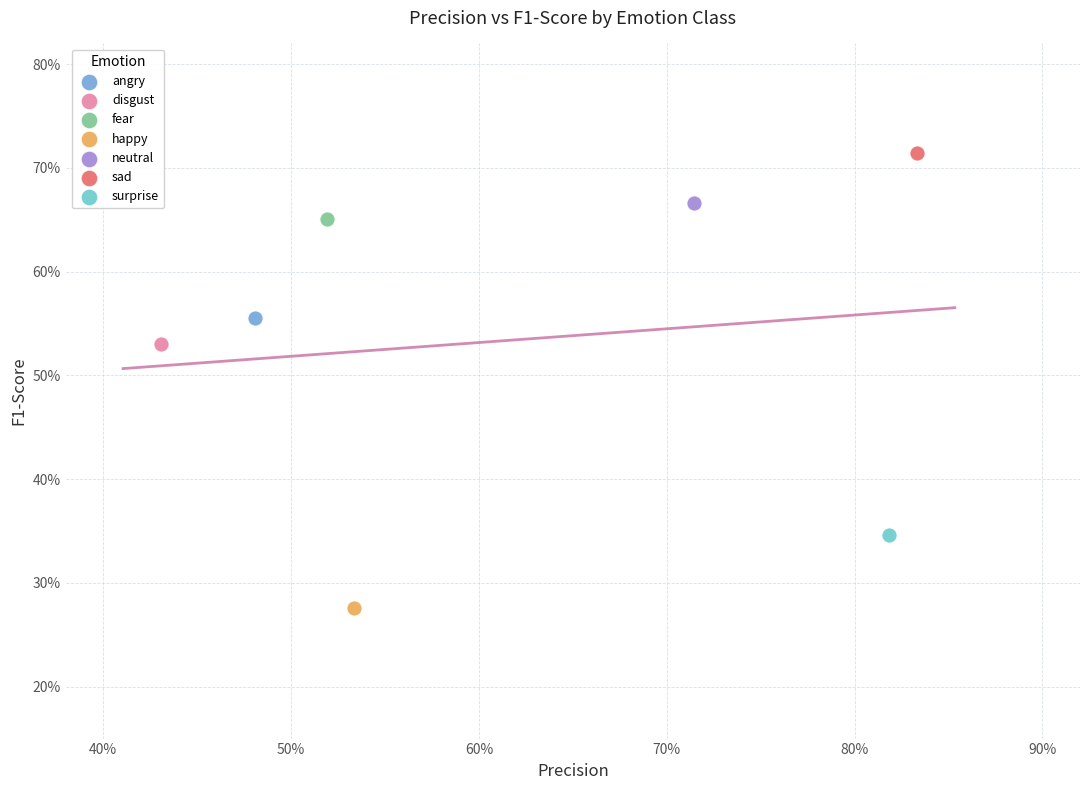

What are all the series names shown in the legend?

angry, disgust, fear, happy, neutral, sad, surprise